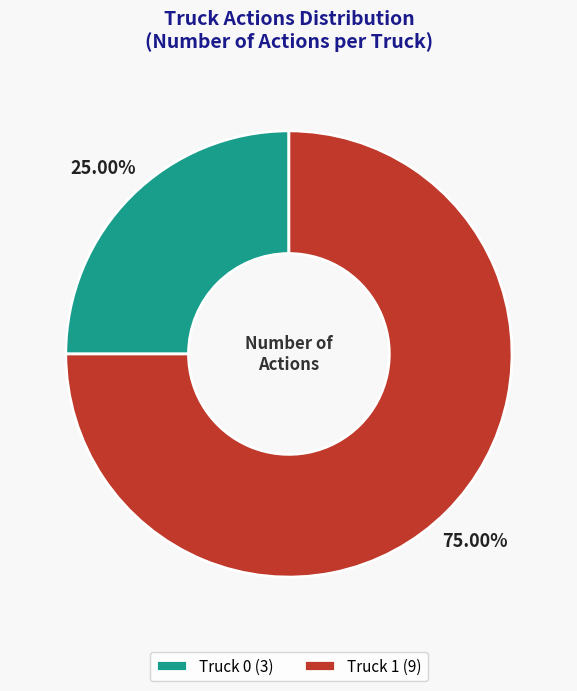

Which category has the smallest portion of the pie?

Truck 0